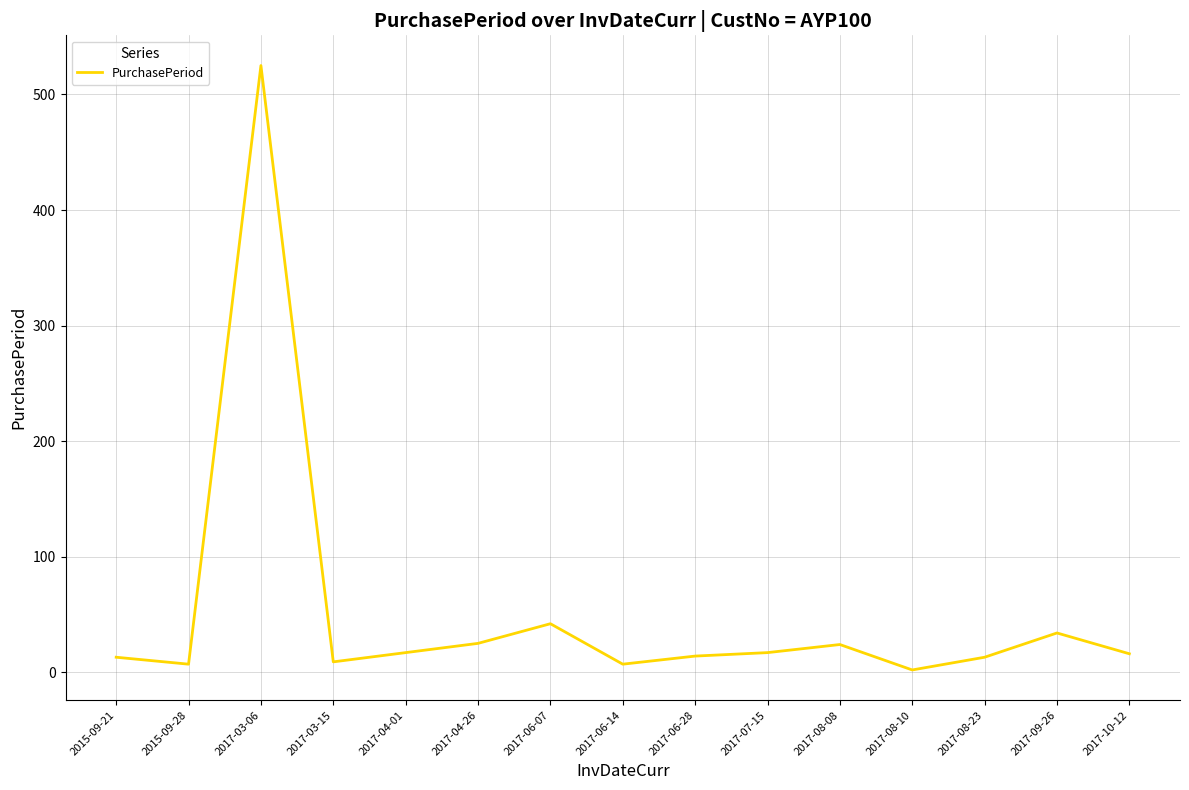

Is it true that the value at 2017-06-07 is 65?

False